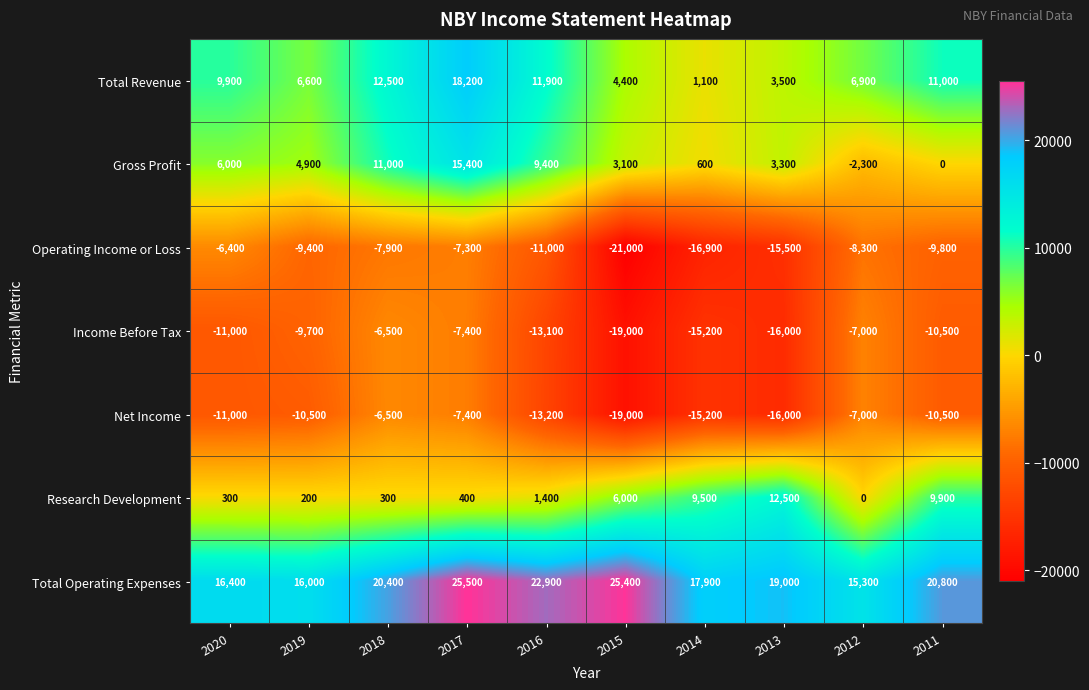

At which category does the chart reach its minimum across all series?

2015